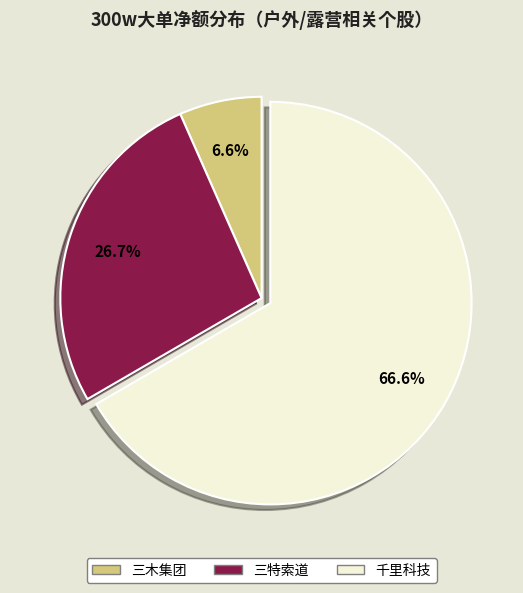

Is there a majority slice in this chart?

Yes